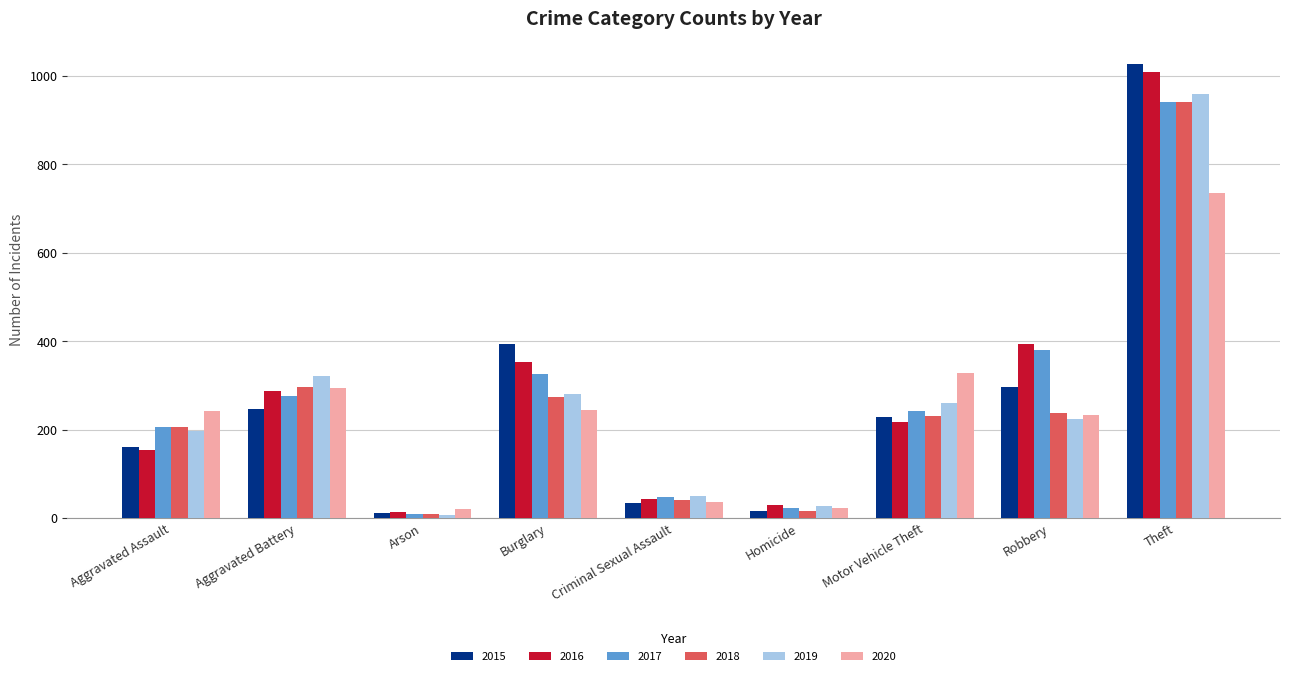

Between Robbery and Theft, which series saw the biggest shift?

2019